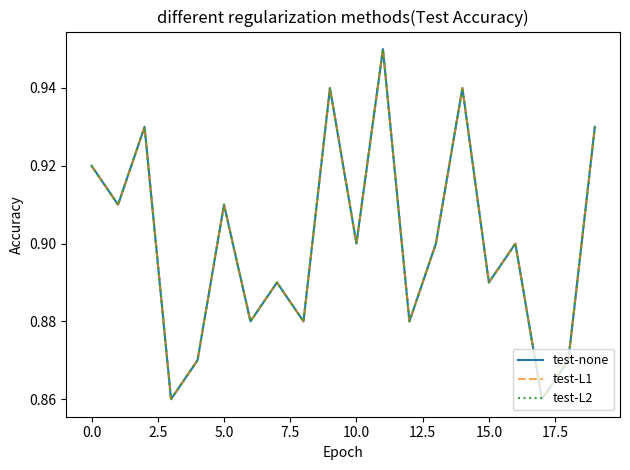

Is this an area chart (filled region under the line)?

No